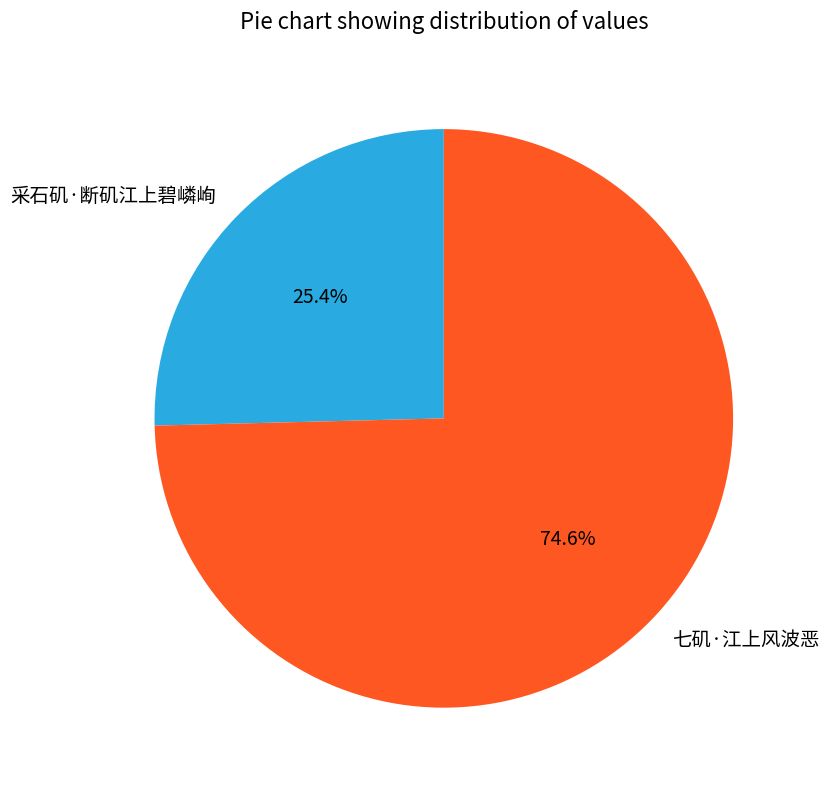

Count the number of slices in the pie.

2